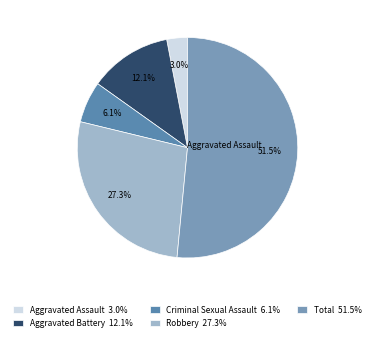

Is it true that Aggravated Battery is 1% of the pie?

False